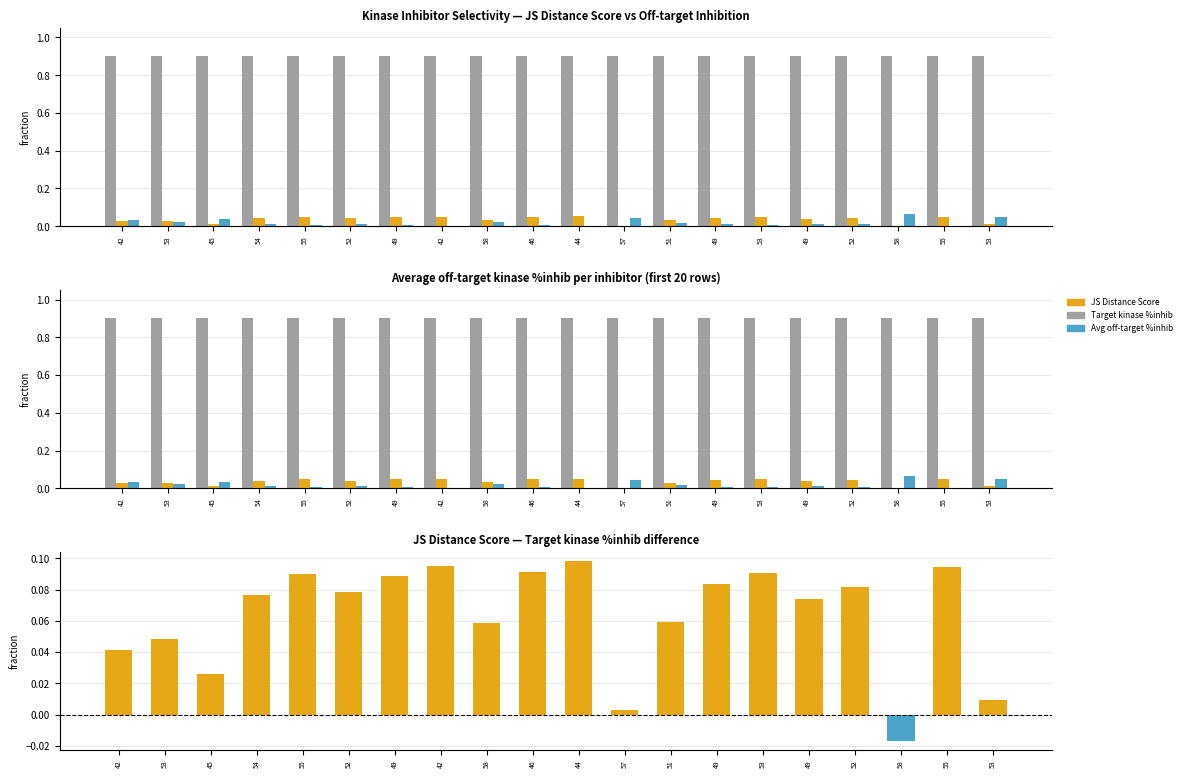

Reading right to left, extract all data points from this chart.

Target kinase %inhib: 0.9	0.9	0.9	0.9	0.9	0.9	0.9	0.9	0.9	0.9	0.9	0.9	0.9	0.9	0.9	0.9	0.9	0.9	0.9	0.9
JS Distance Score (variance): 0.0	0.1	0.0	0.0	0.0	0.0	0.0	0.0	0.0	0.1	0.1	0.0	0.1	0.0	0.0	0.0	0.0	0.0	0.0	0.0
Average off-target kinase %inhib: 0.0	0.0	0.1	0.0	0.0	0.0	0.0	0.0	0.0	0.0	0.0	0.0	0.0	0.0	0.0	0.0	0.0	0.0	0.0	0.0
JS Score - (target + avg_off) fraction: 0.0	0.1	-0.0	0.1	0.1	0.1	0.1	0.1	0.0	0.1	0.1	0.1	0.1	0.1	0.1	0.1	0.1	0.0	0.0	0.0